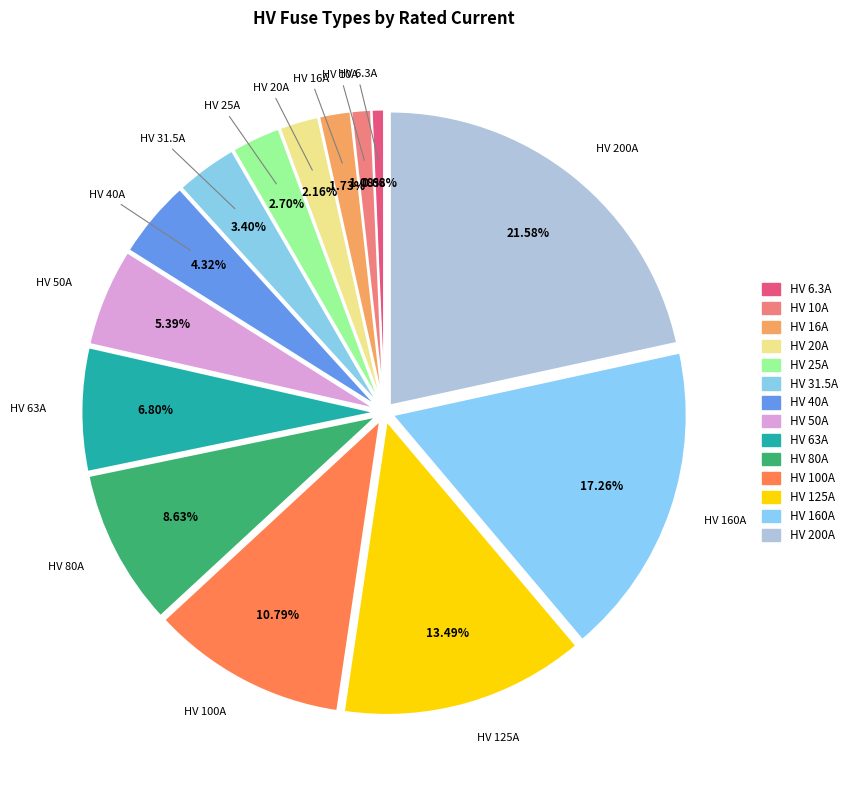

Which has a higher value, HV 50A or HV 10A?

HV 50A